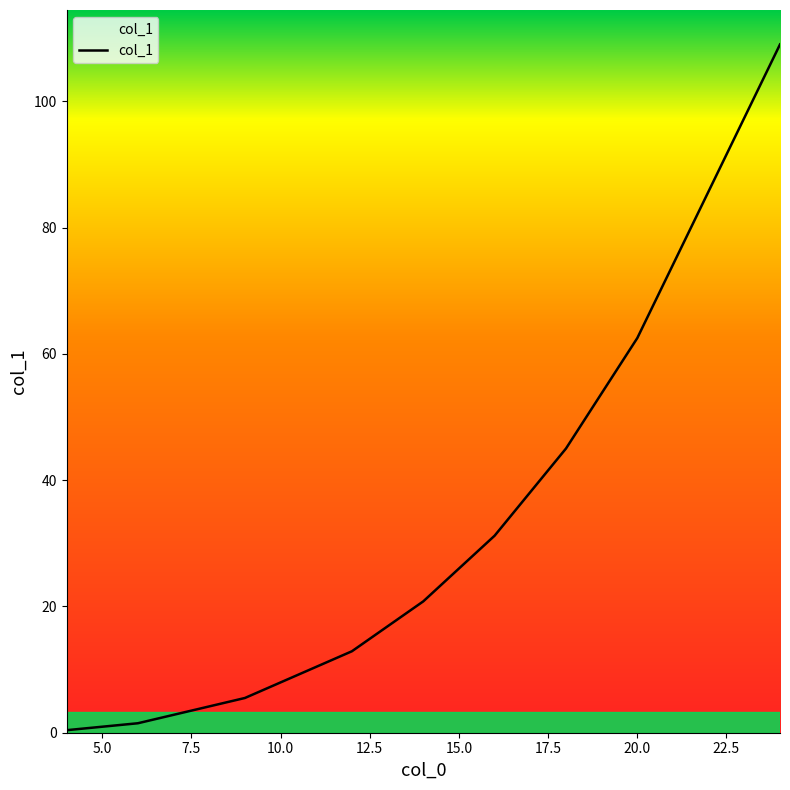

Reading left to right, transcribe all the data shown in this chart.

0.4	1.5	5.5	12.9	20.8	31.2	45.0	62.5	109.0